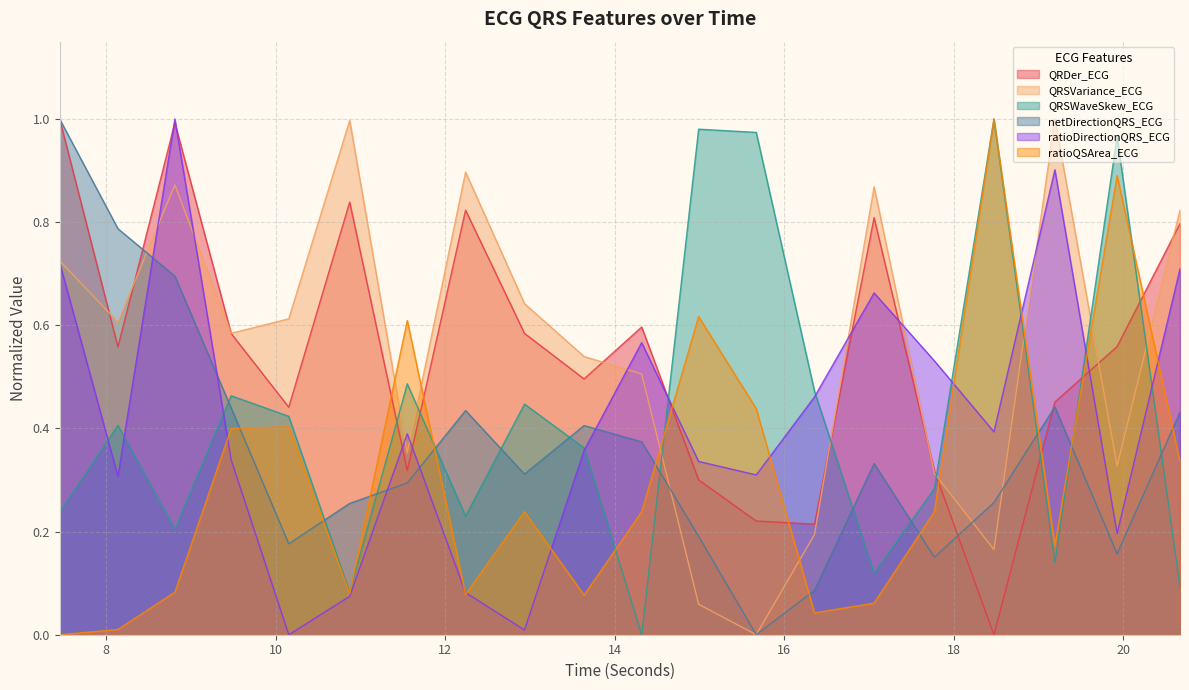

How many series are shown in this chart?

6